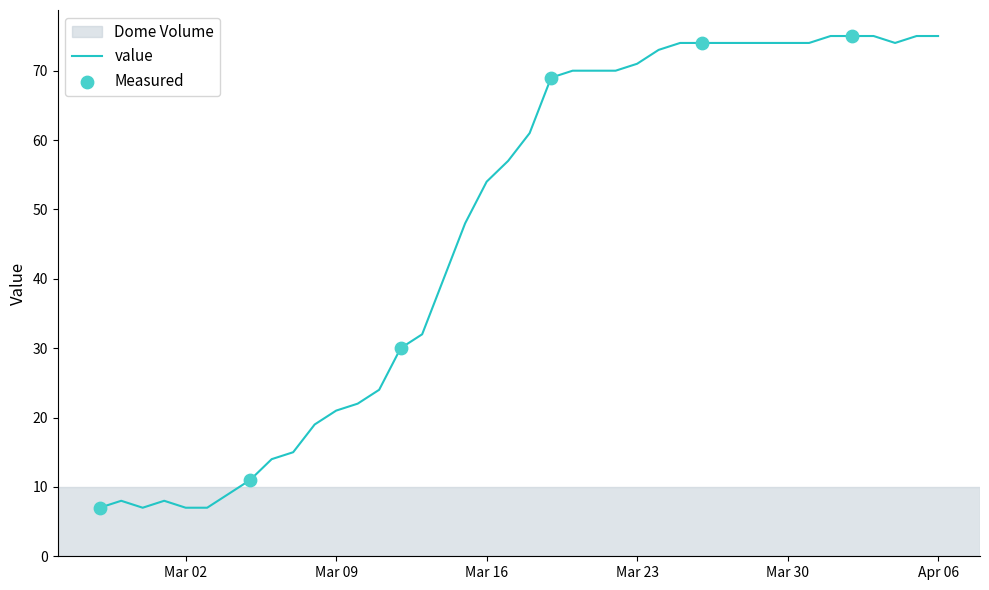

What is the greatest value displayed?

75